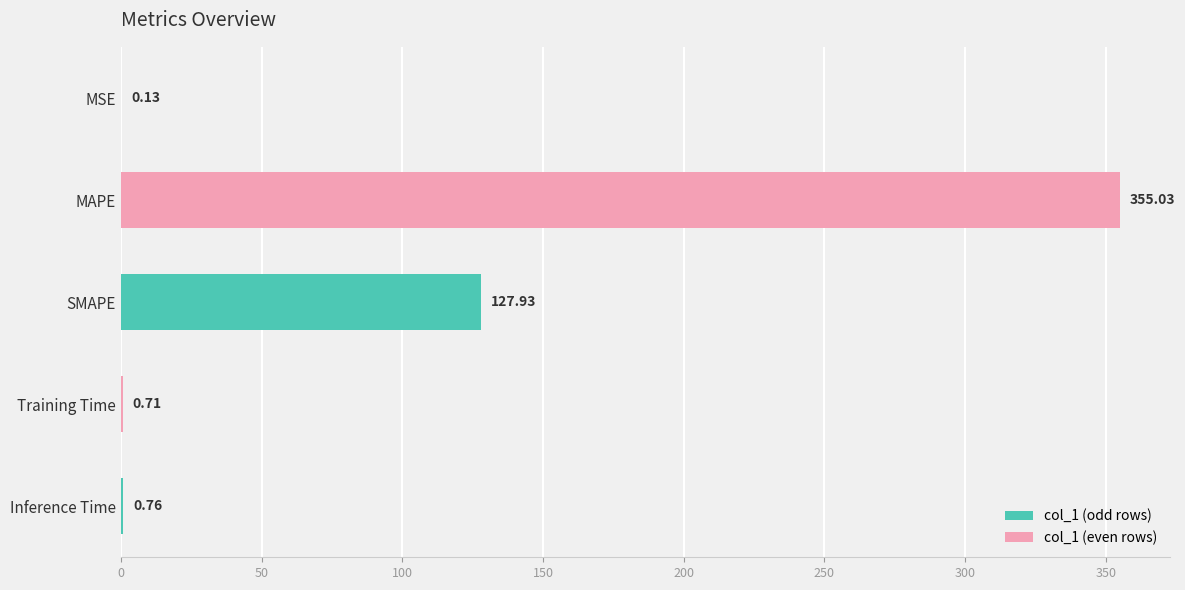

How many data points does each series have?

5